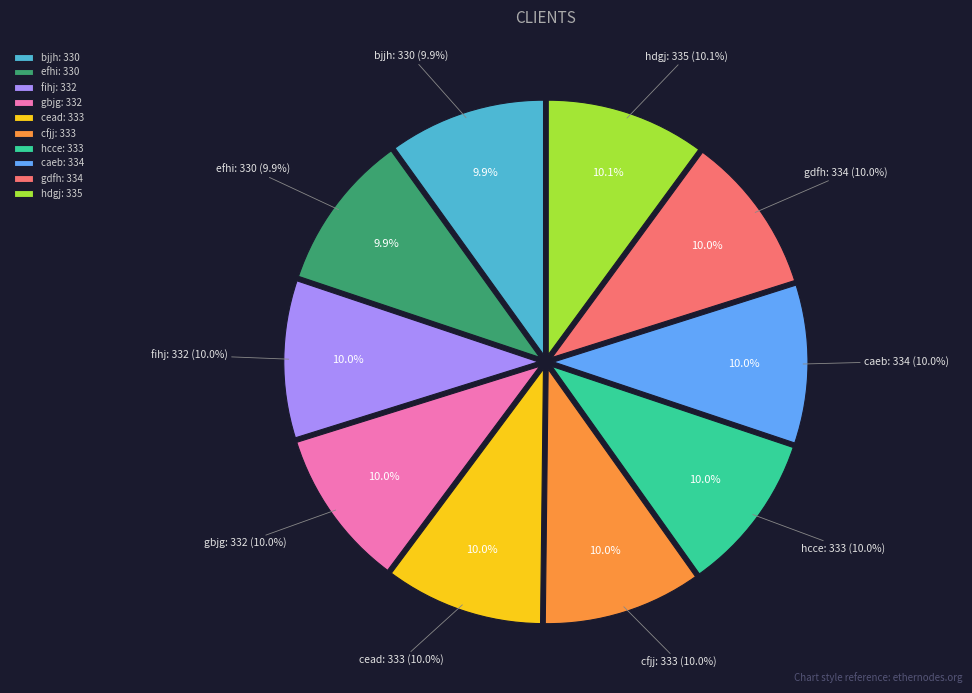

Do hdgj and cead together represent more than half of the pie?

No